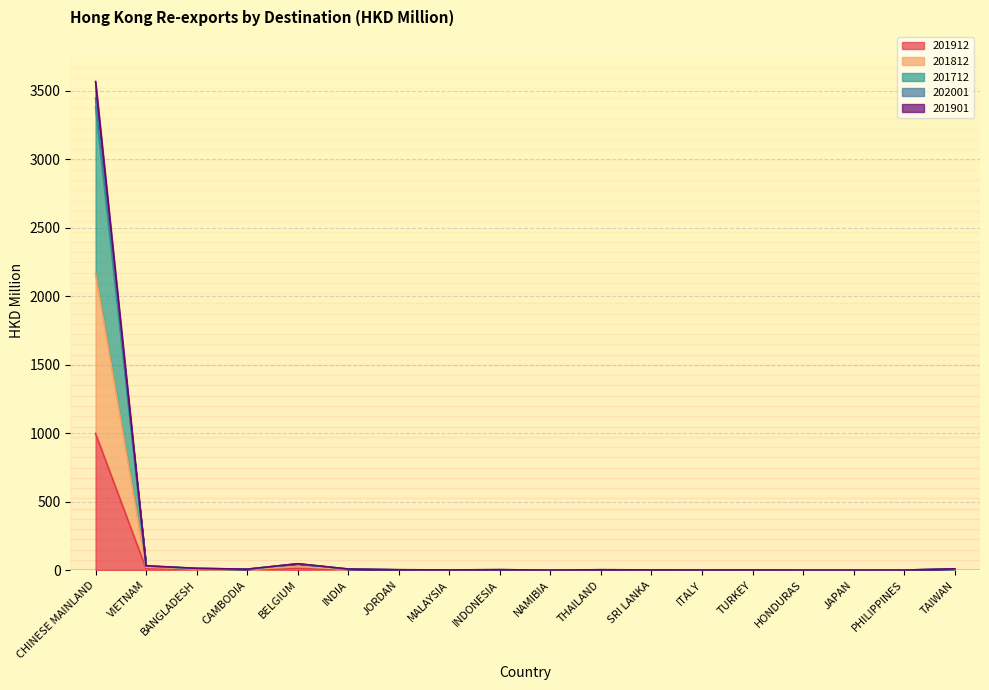

Is it true that 201912 equals 0.6 at MALAYSIA?

False